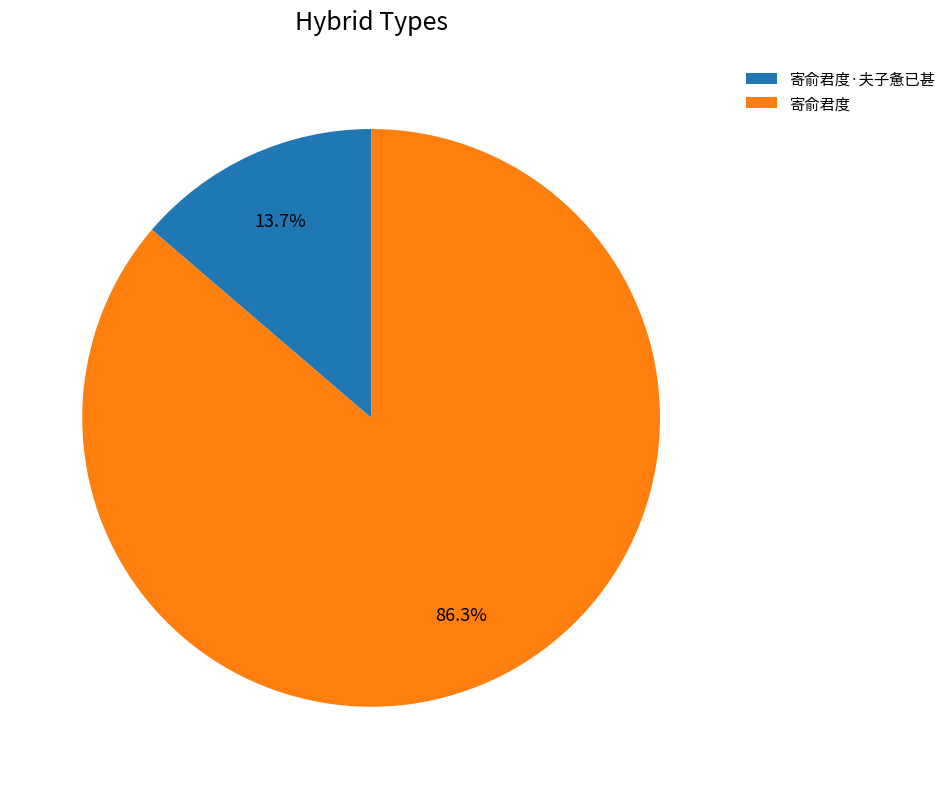

Approximately how many times larger is the value at 寄俞君度·夫子惫已甚 compared to 寄俞君度?

0.2